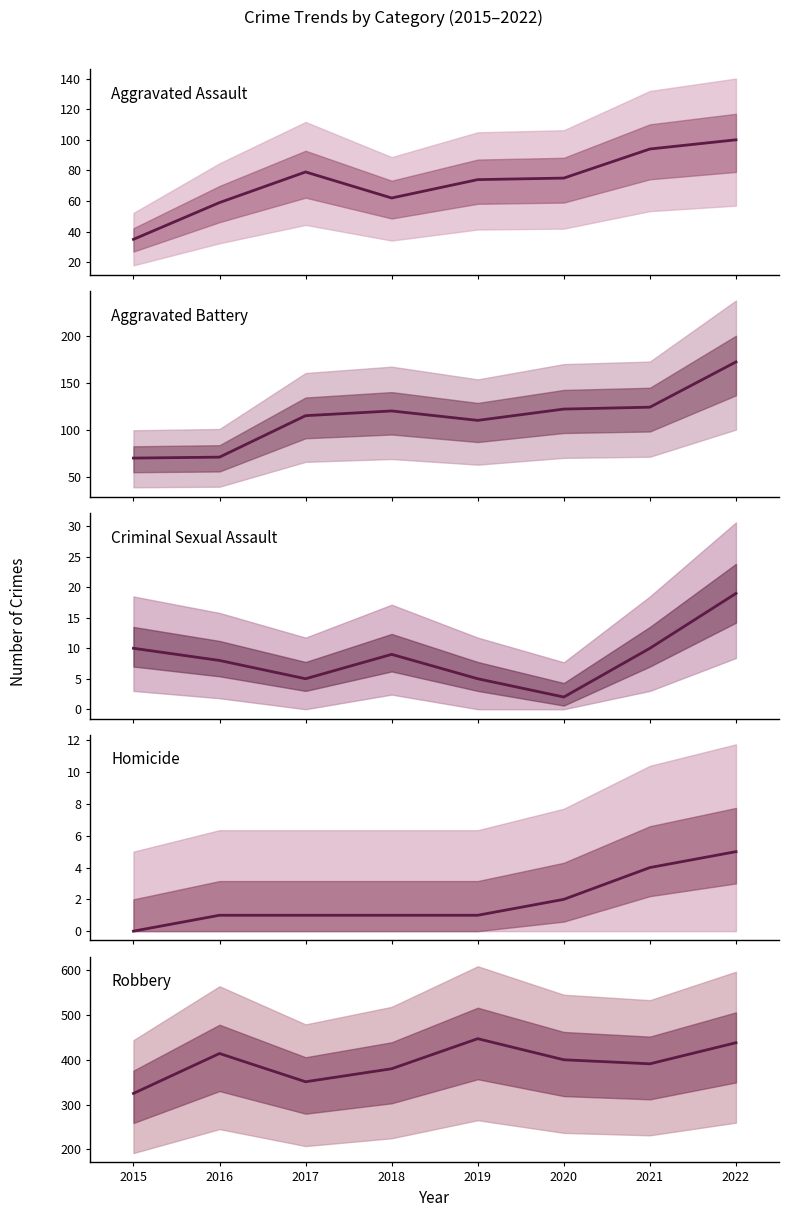

The Aggravated Assault series shows 59 at 2016. True or false?

True